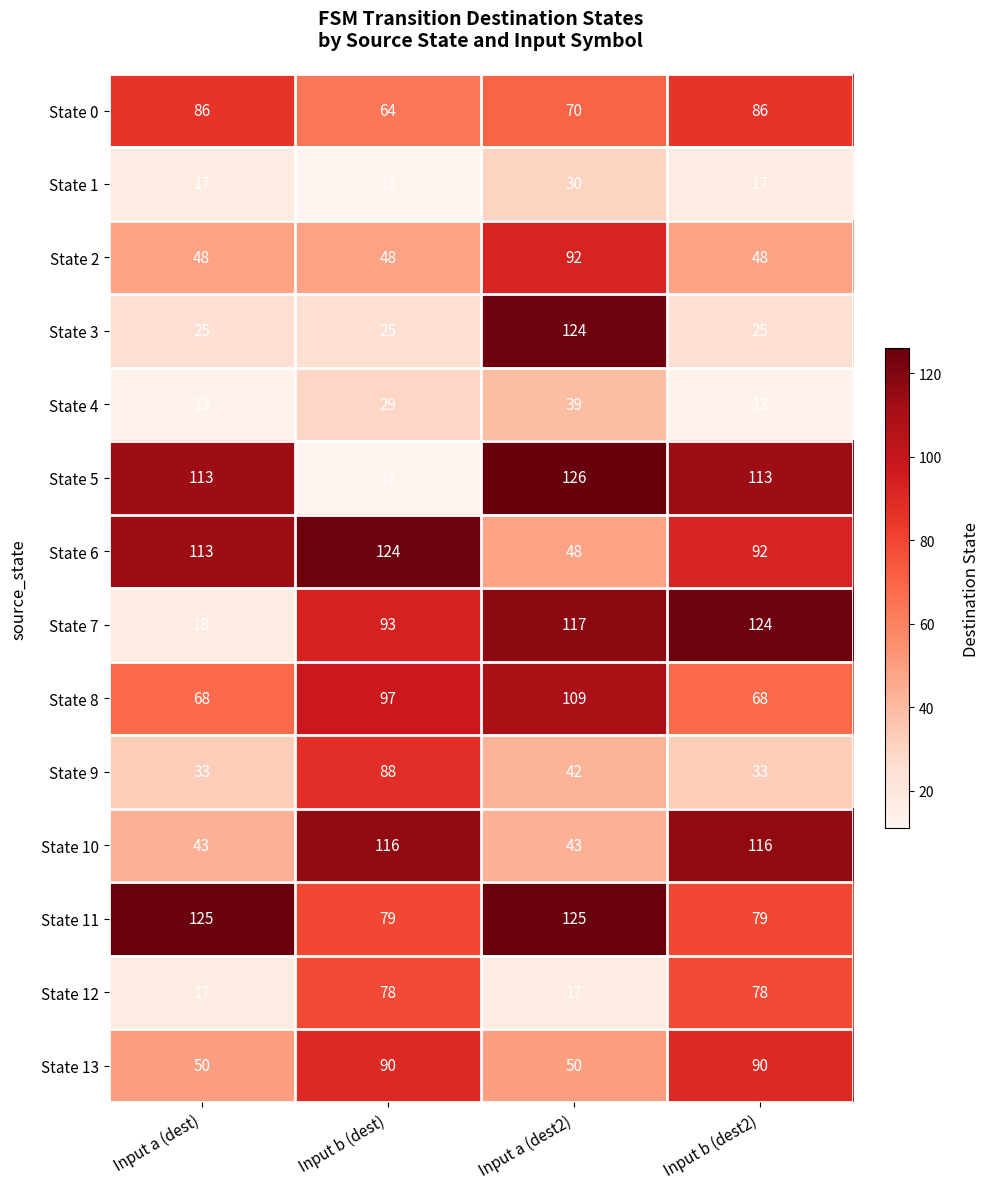

How many State 12 values are between 17 and 78?

4